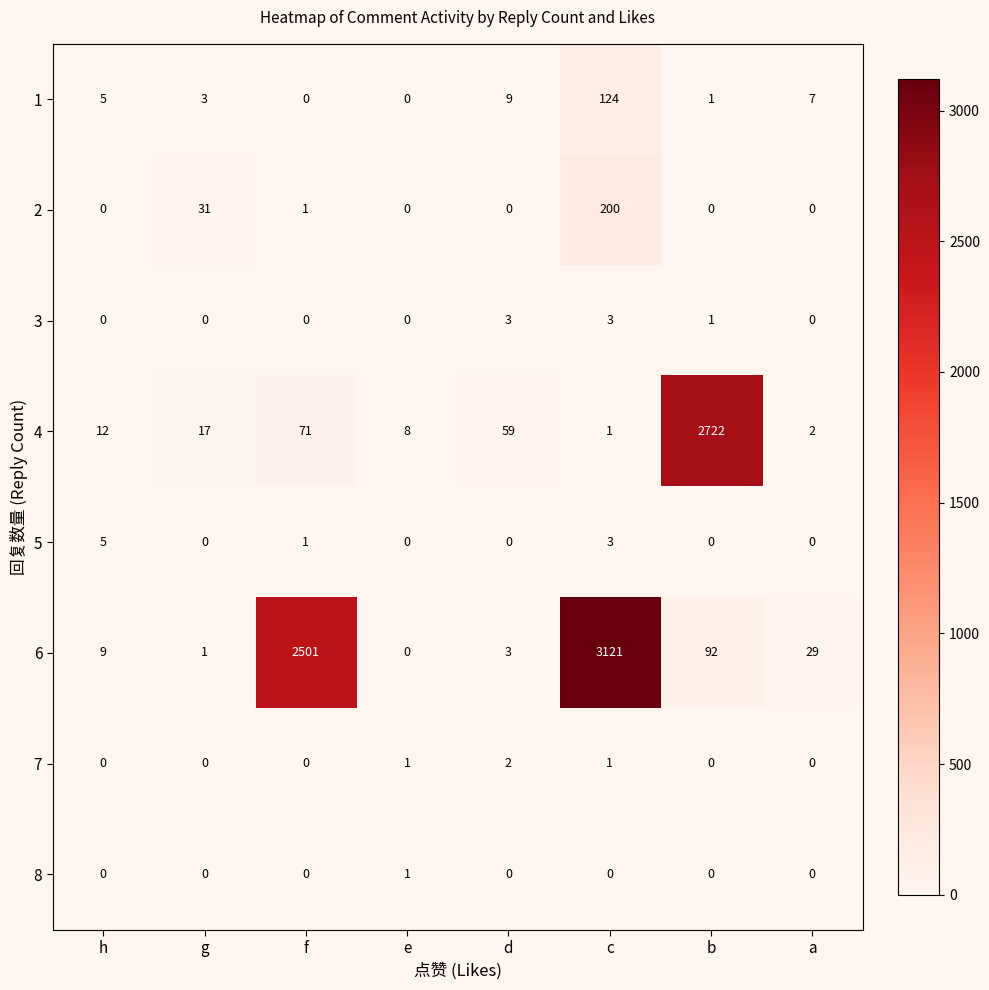

List the series in order of their peak value, highest first.

6, 4, 2, 1, 5, 3, 7, 8